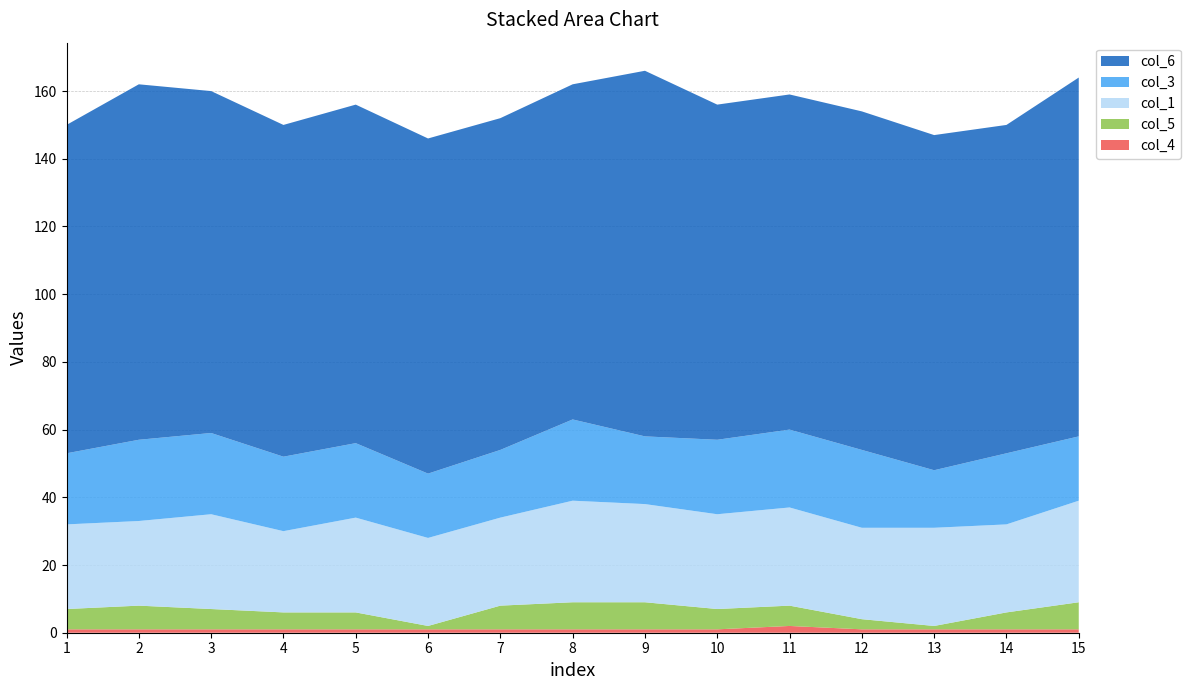

Reading left to right, extract all data points from this chart.

col_6: 1=97	2=105	3=101	4=98	5=100	6=99	7=98	8=99	9=108	10=99	11=99	12=100	13=99	14=97	15=106
col_5: 1=6	2=7	3=6	4=5	5=5	6=1	7=7	8=8	9=8	10=6	11=6	12=3	13=1	14=5	15=8
col_3: 1=21	2=24	3=24	4=22	5=22	6=19	7=20	8=24	9=20	10=22	11=23	12=23	13=17	14=21	15=19
col_1: 1=25	2=25	3=28	4=24	5=28	6=26	7=26	8=30	9=29	10=28	11=29	12=27	13=29	14=26	15=30
col_4: 1=1	2=1	3=1	4=1	5=1	6=1	7=1	8=1	9=1	10=1	11=2	12=1	13=1	14=1	15=1